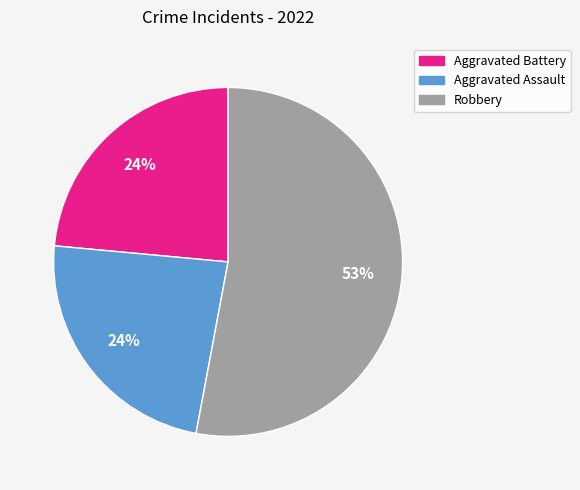

Is the sum of Robbery and Aggravated Assault greater than half?

Yes